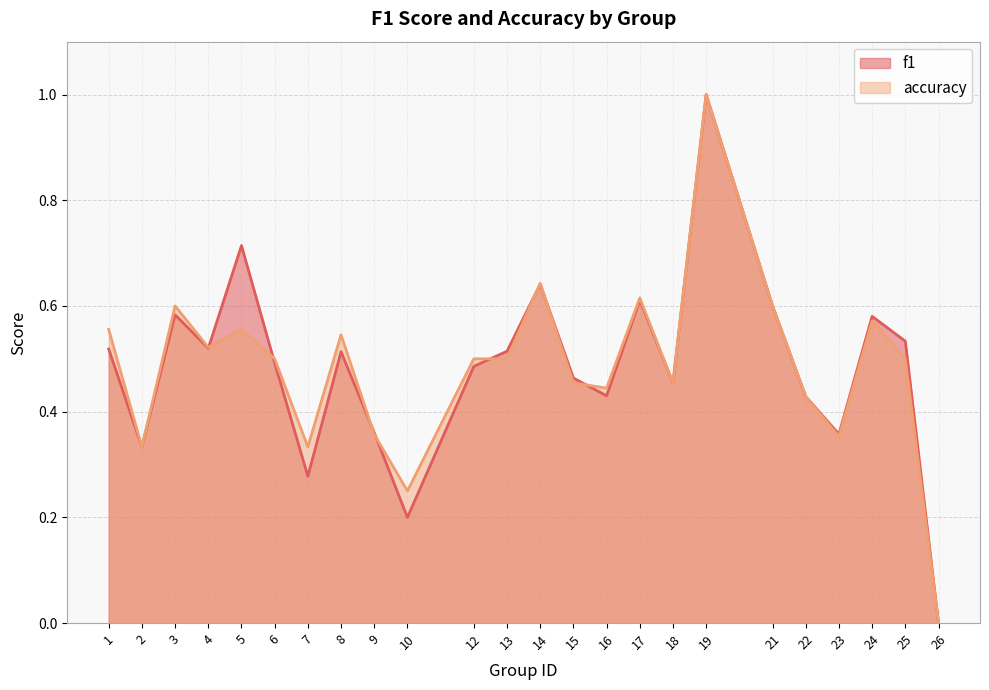

What is the sum of the accuracy values at 3 and 14?

1.2